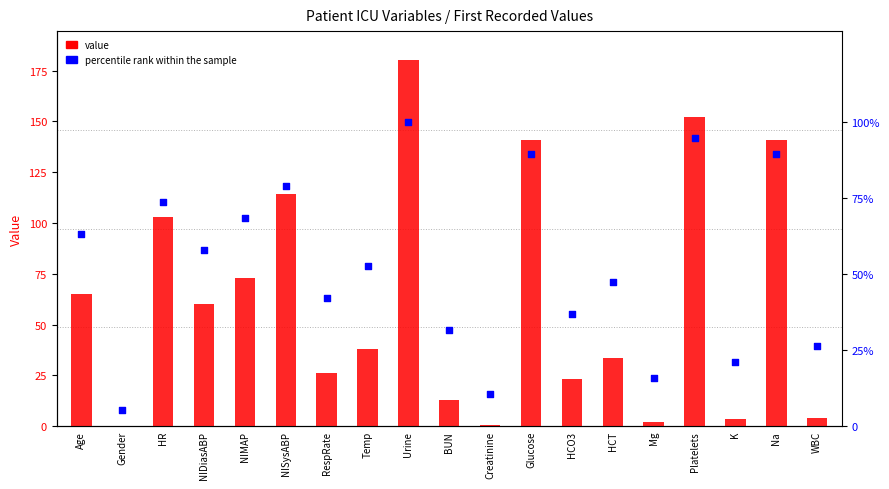

At which category is the sum across all series the highest?

Urine